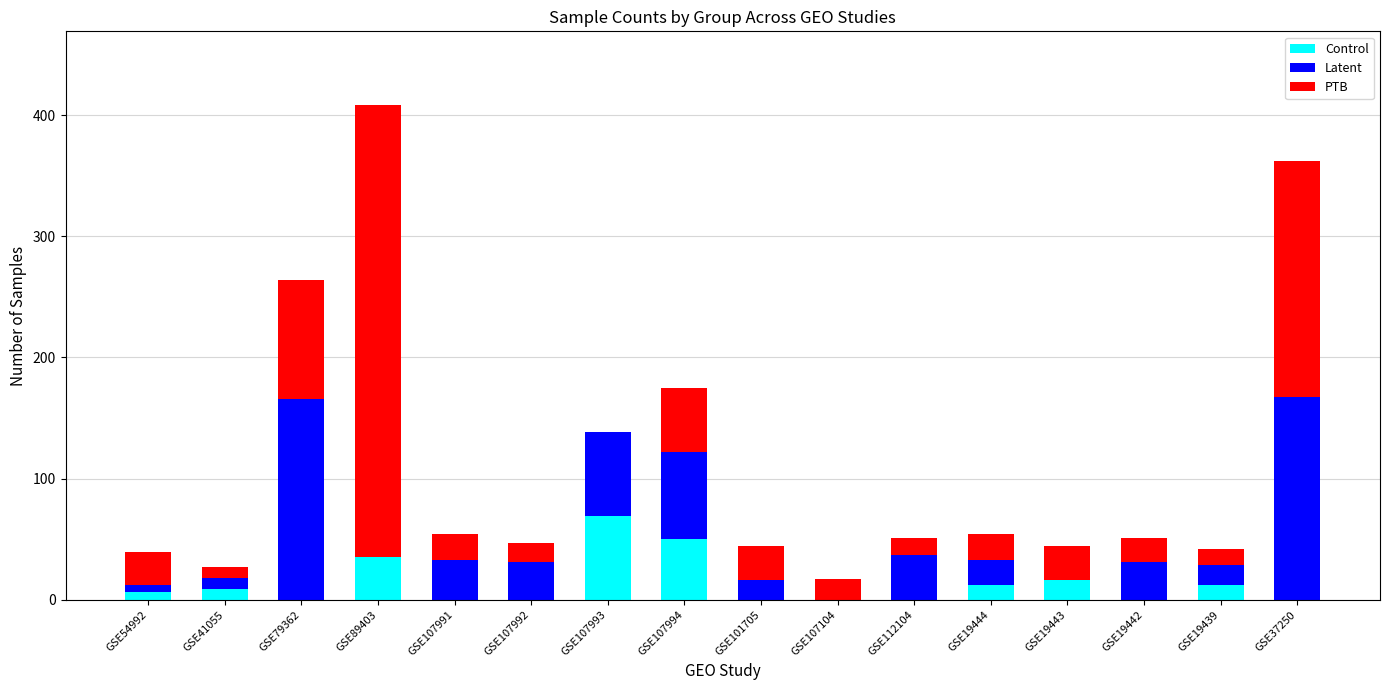

How many categories are shown in the chart?

16